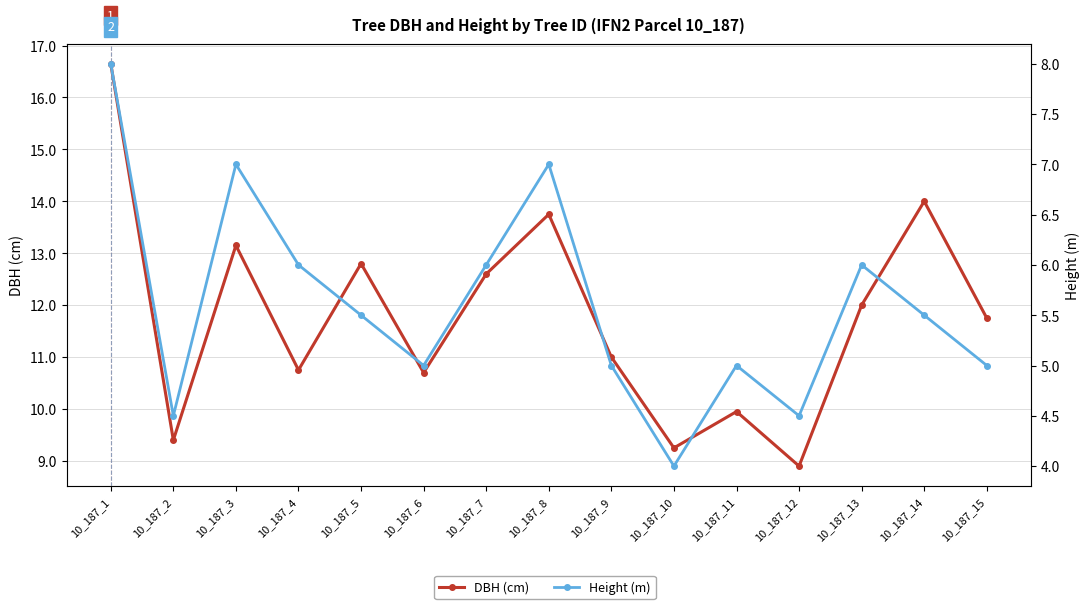

Count the number of categories in the chart.

15